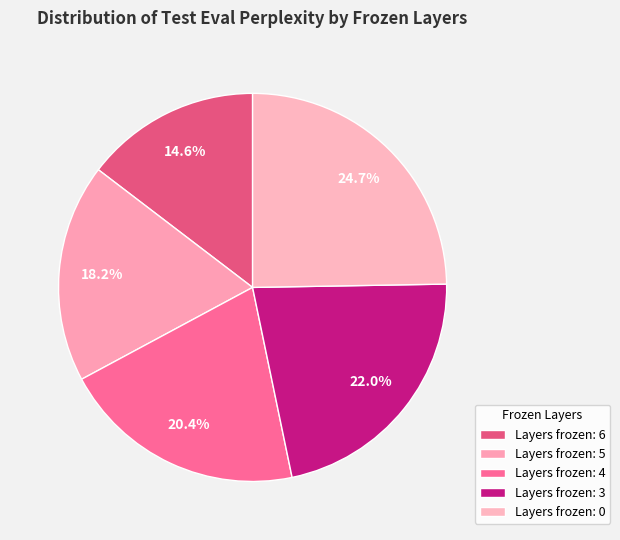

Does any single category account for the majority?

No